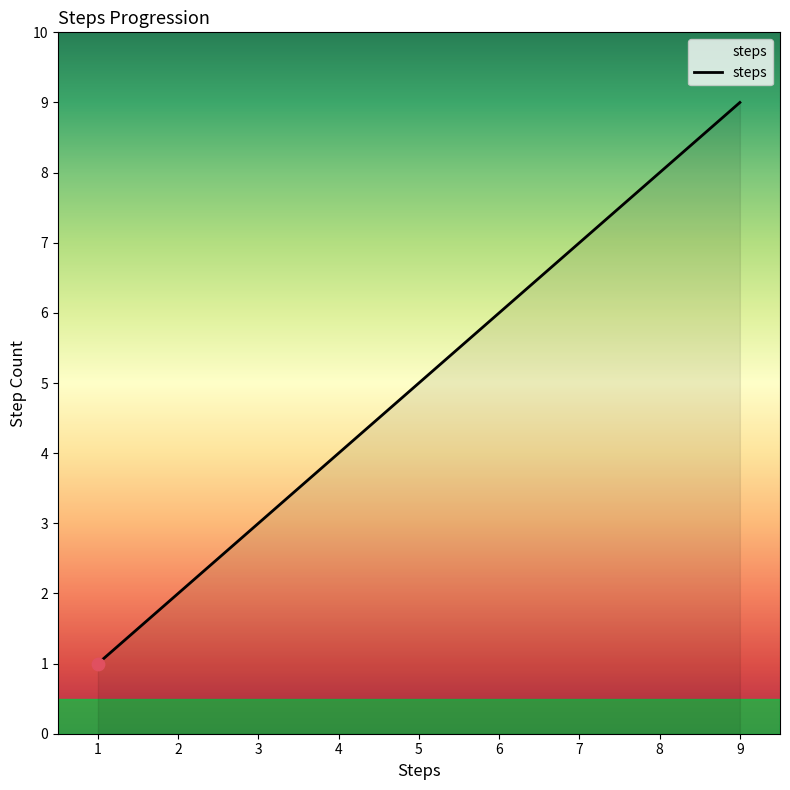

What is the change in value from 4 to 8?

+4